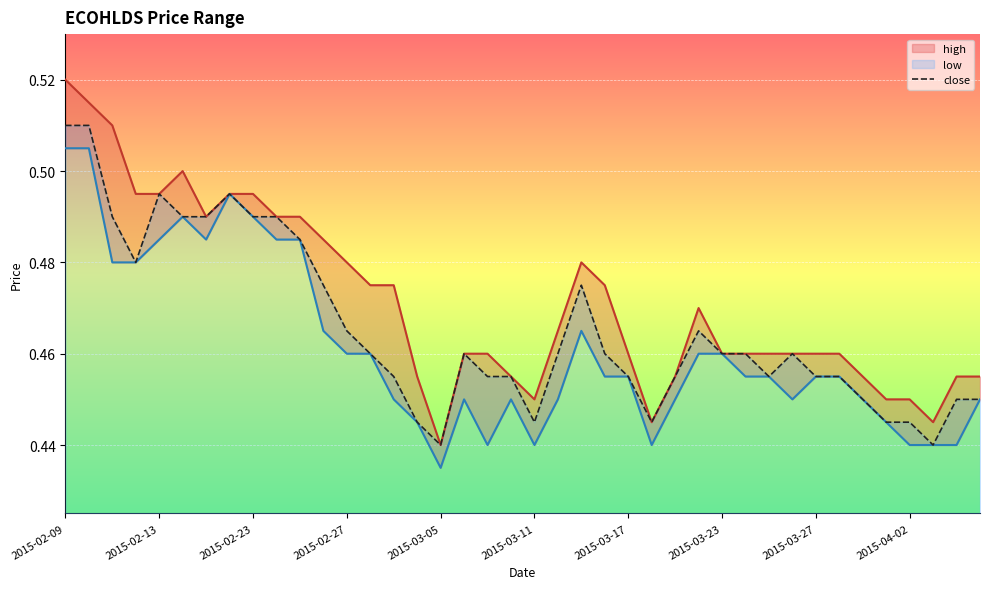

True or false: high and close cross at least once.

False